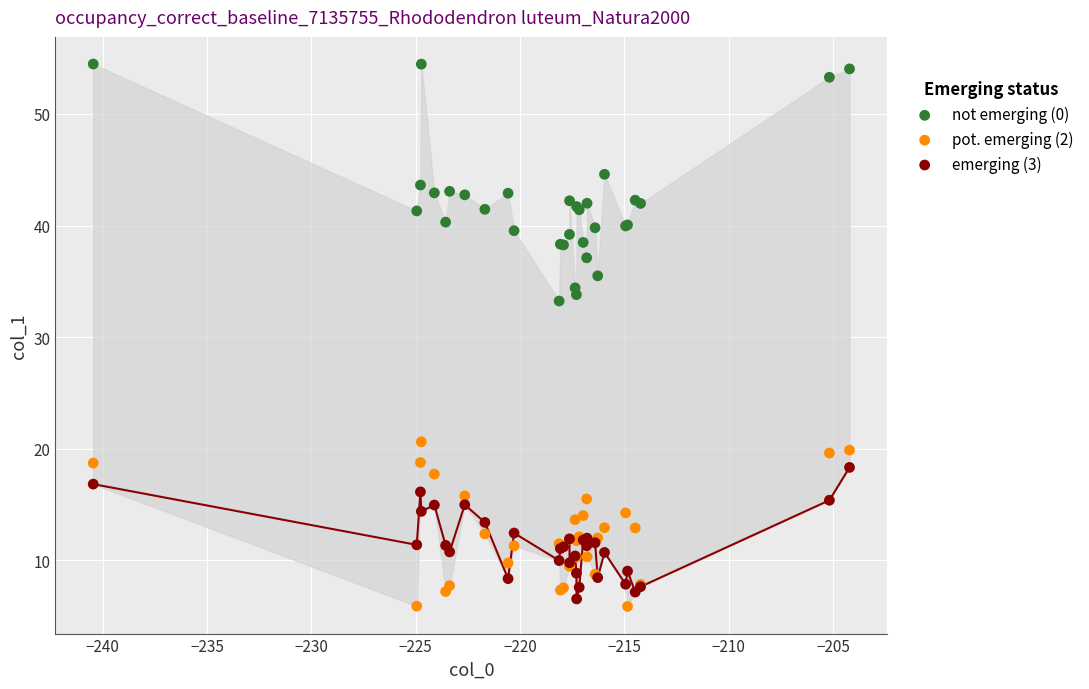

Which series contains the highest Y value?

not emerging (0)